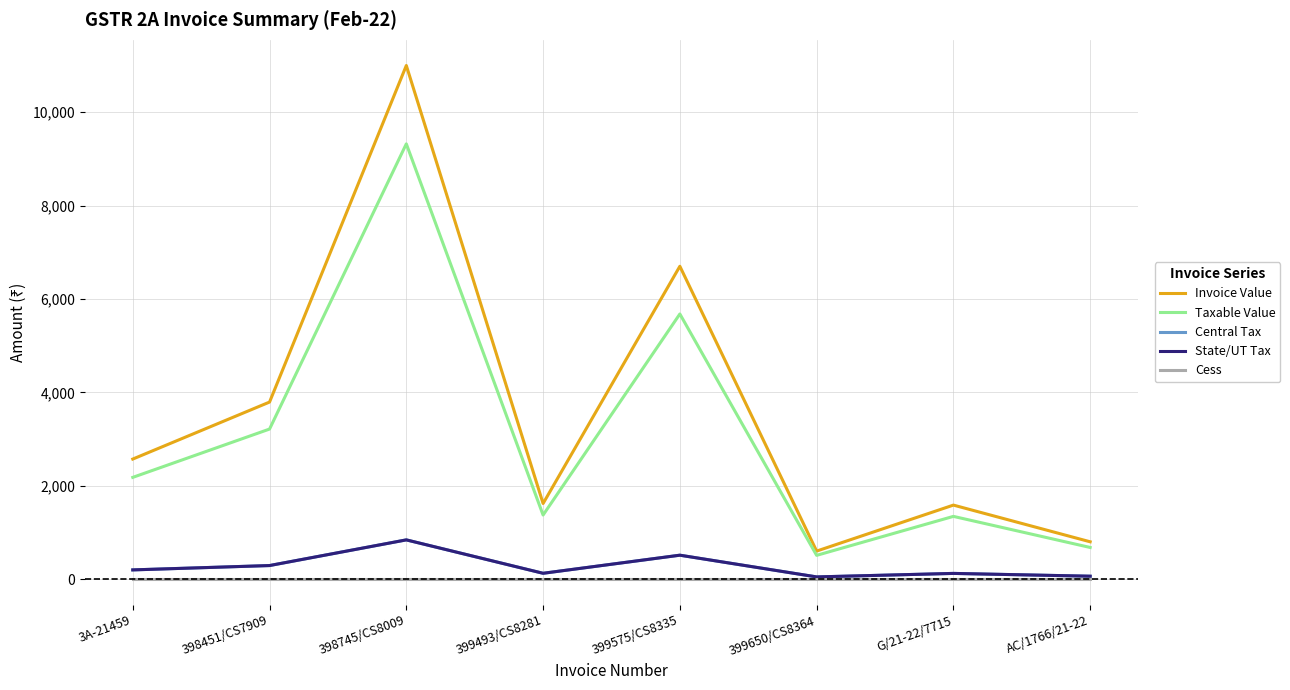

What is the greatest value displayed?

11000.0